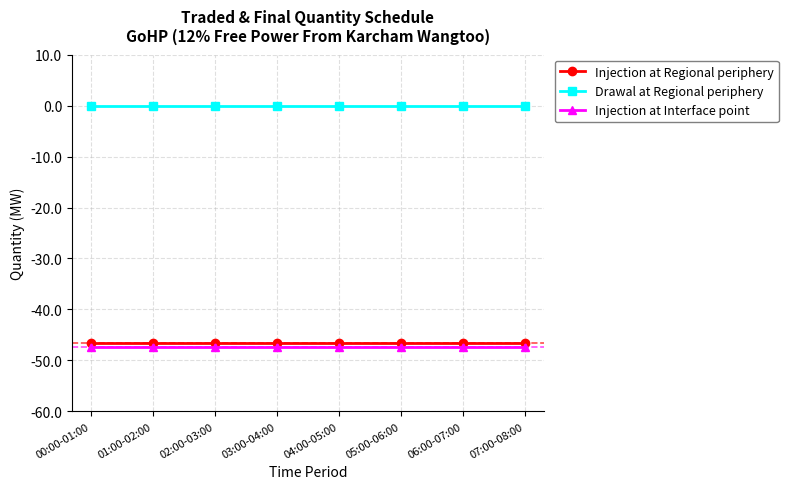

Which series has the largest total across all categories?

Drawal at Regional periphery